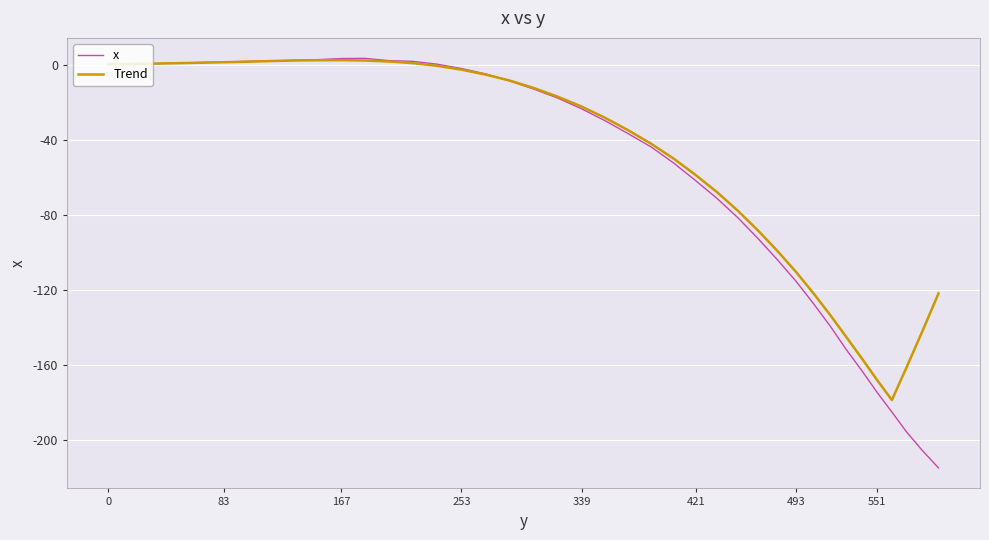

What is the smallest value displayed?

-215.1